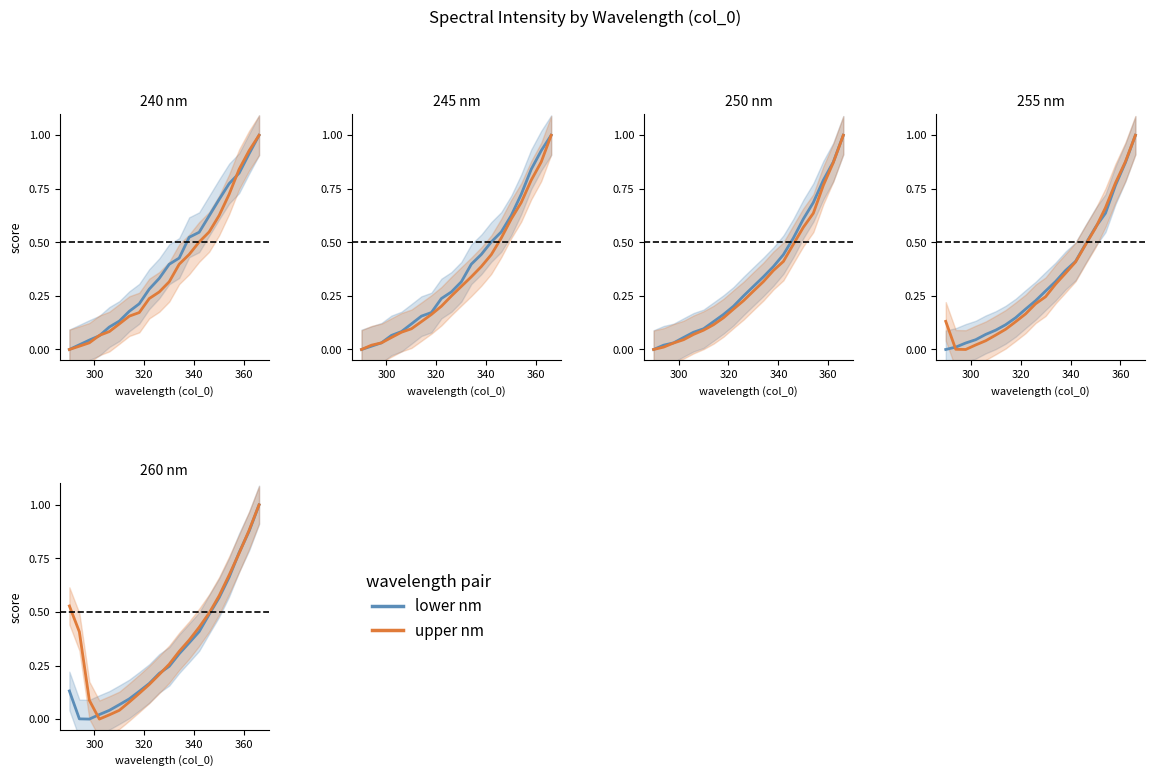

How many data points does each series have?

20